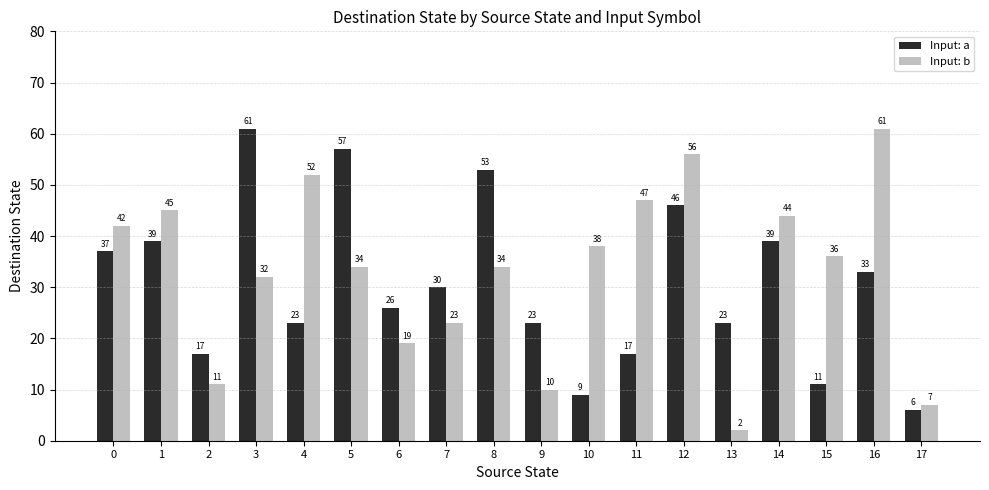

What is the spread (max minus min) of values at 9?

13